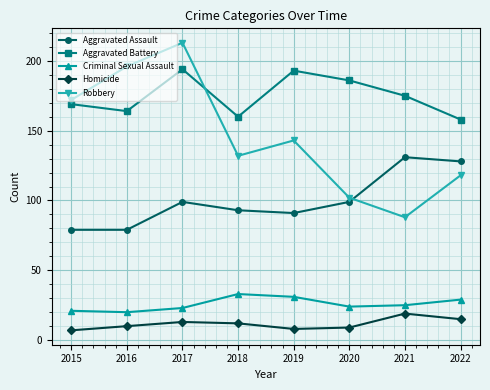

At how many categories does at least one series exceed 108?

8